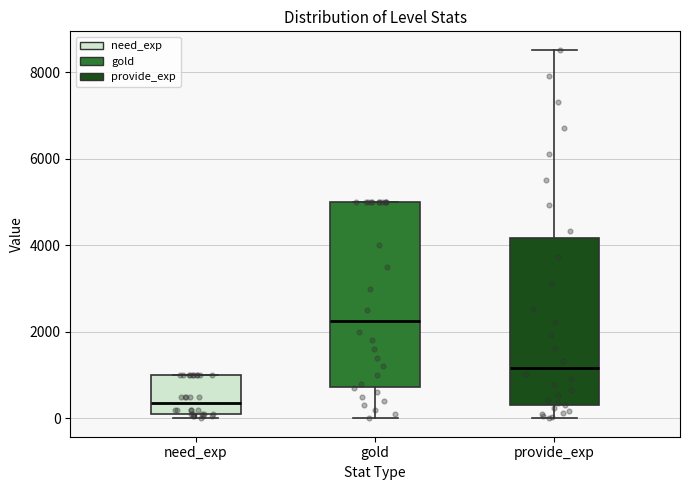

Comparing the boxes themselves (not the whiskers), which one is the tallest?

gold